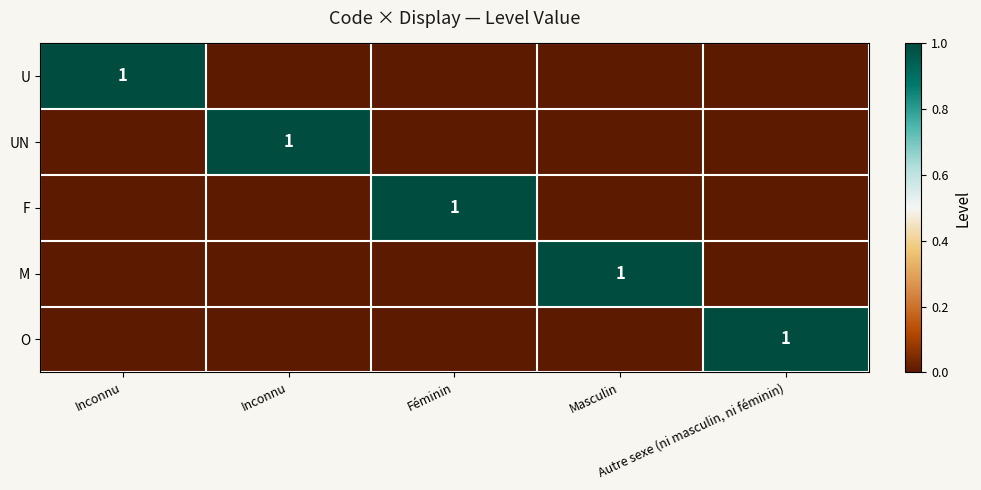

Rank the categories by O value from highest to lowest.

Autre sexe (ni masculin, ni féminin), Inconnu, Inconnu, Féminin, Masculin